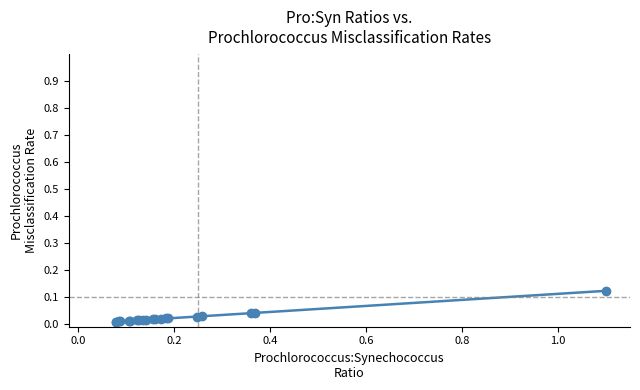

Reading left to right, what are all the values shown in this chart?

0.0	0.0	0.0	0.0	0.0	0.0	0.0	0.0	0.0	0.0	0.0	0.0	0.0	0.0	0.0	0.0	0.0	0.0	0.0	0.1